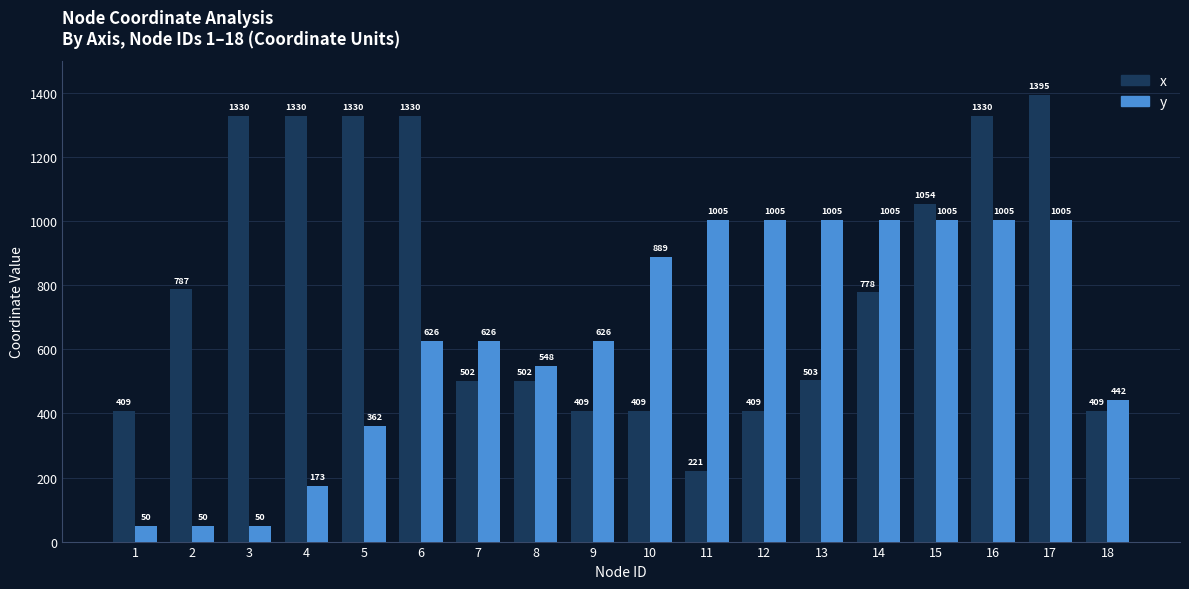

Which series has the widest spread of values?

x